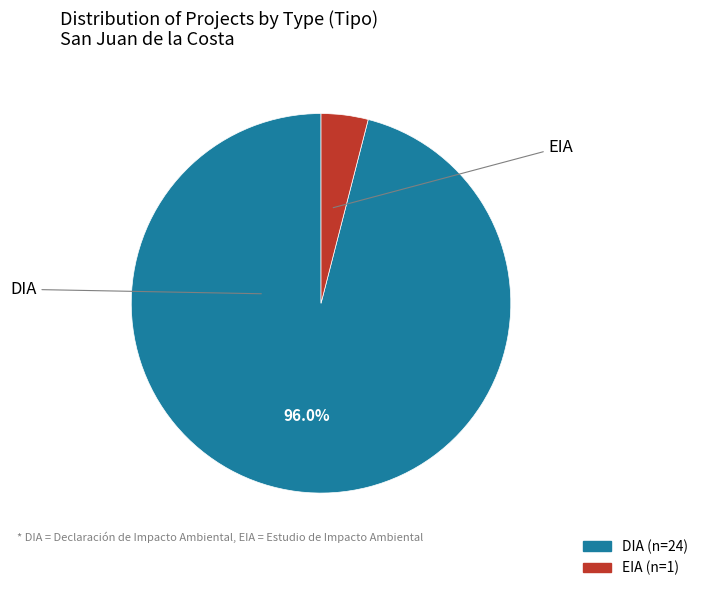

To the nearest percent, what portion does EIA represent?

4%